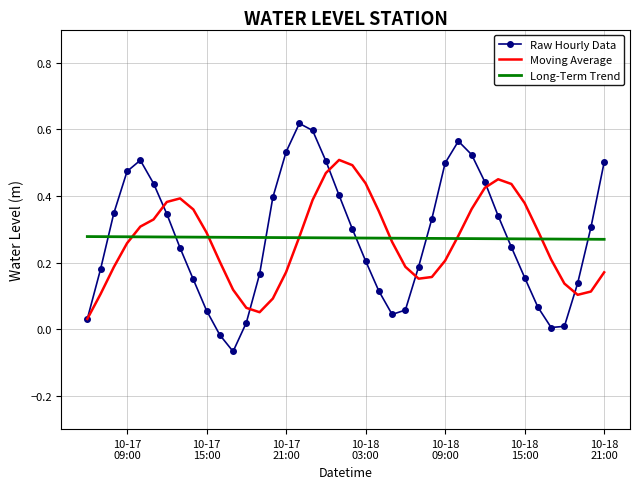

Which series has the widest spread of values?

Raw Hourly Data